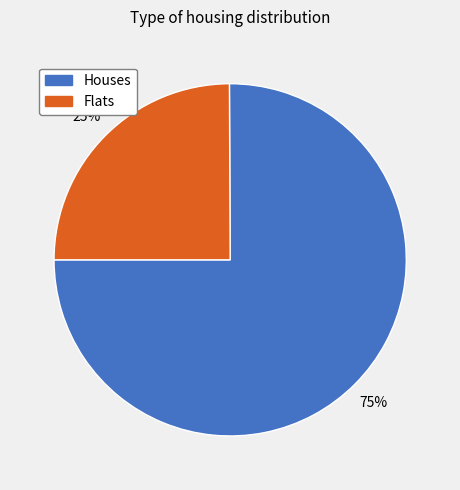

Does any single category account for the majority?

Yes